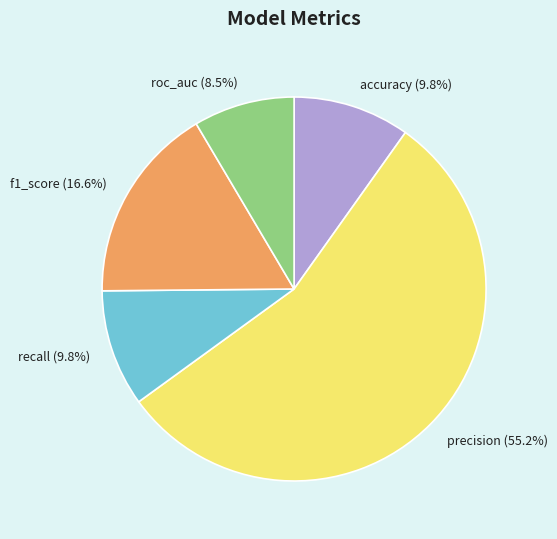

What is the largest slice in the pie chart?

precision